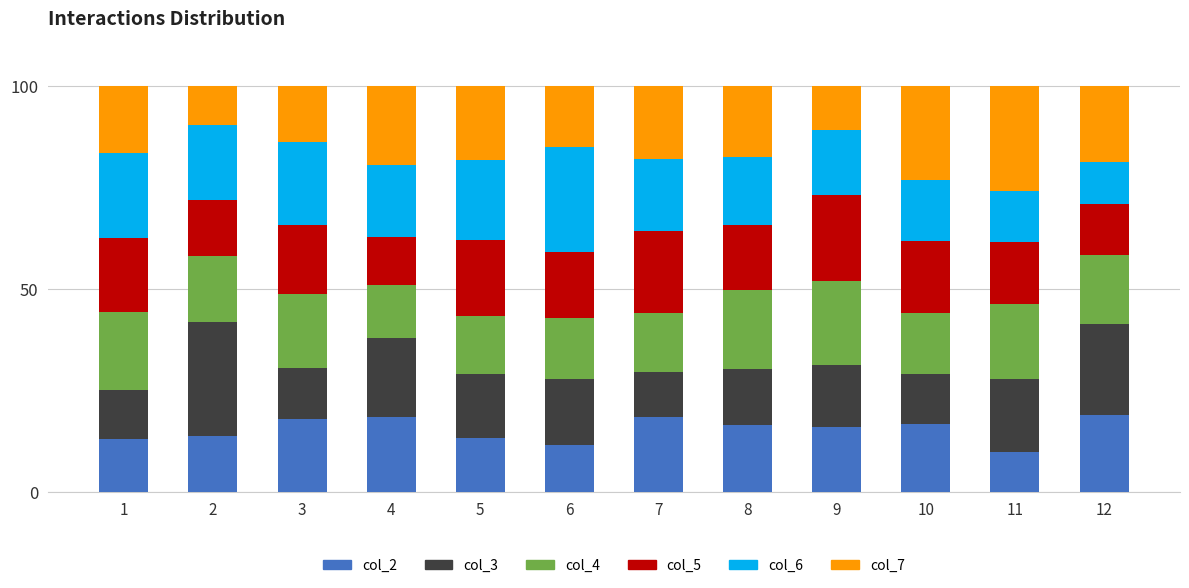

What is the total value across all series at 7?

100.0